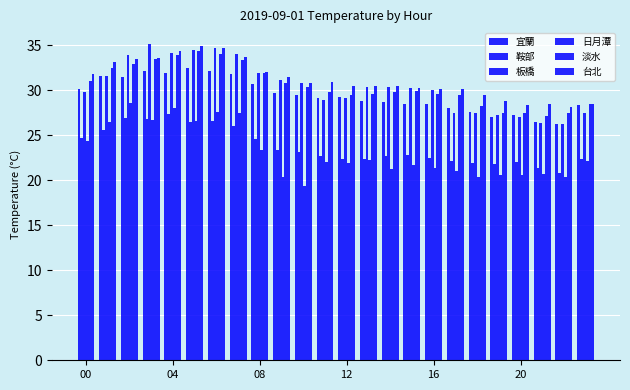

How many values in the 淡水 series are below 29?

6